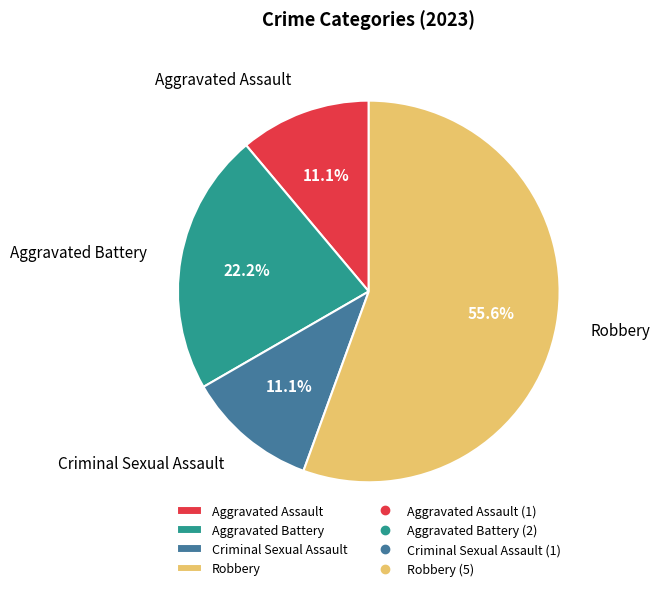

Which category has the biggest portion of the pie?

Robbery